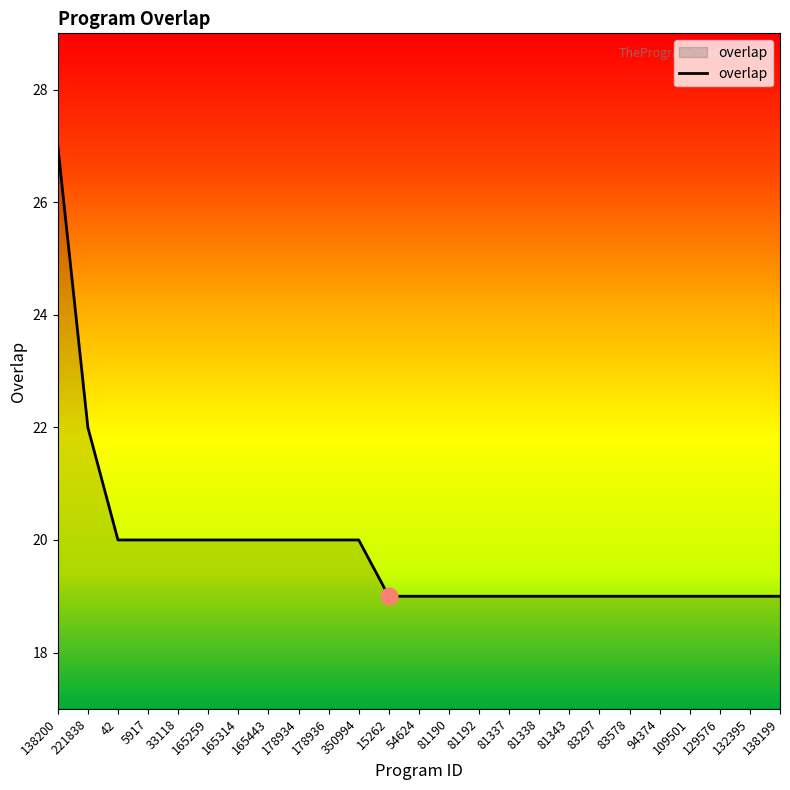

Is this an area chart (filled region under the line)?

No